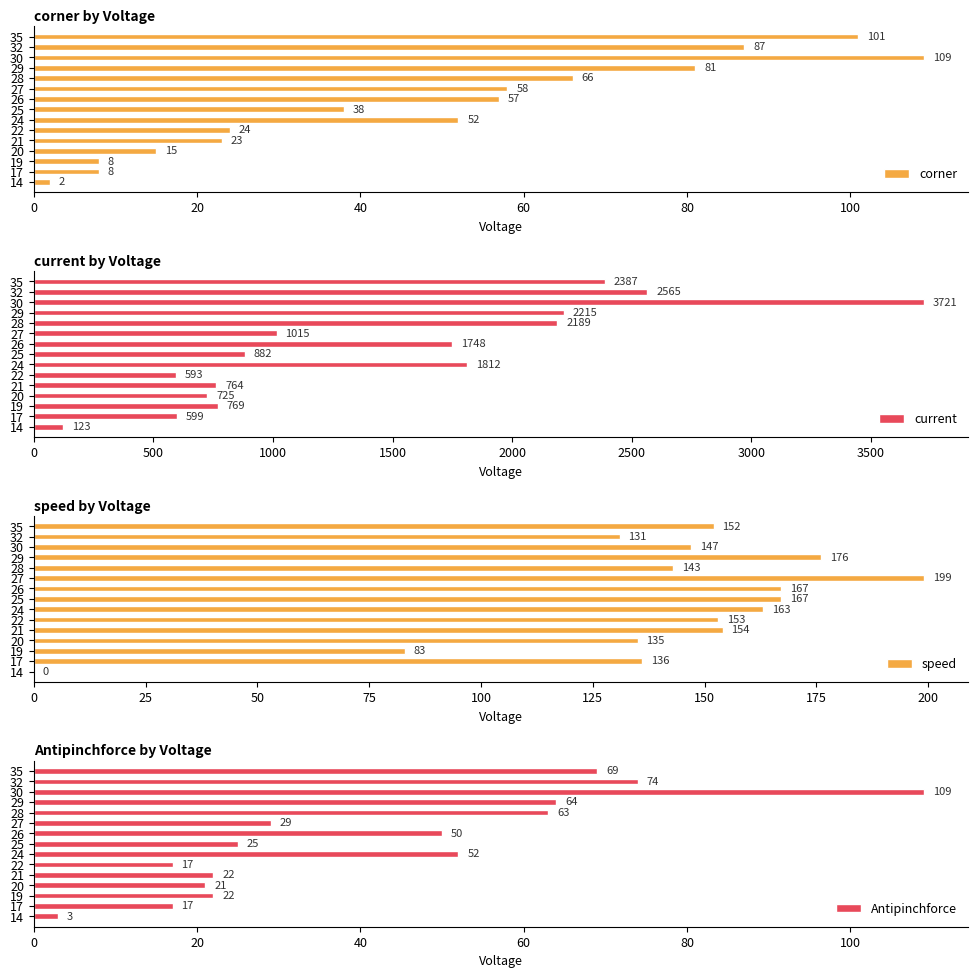

The corner series shows 52 at 24. True or false?

True